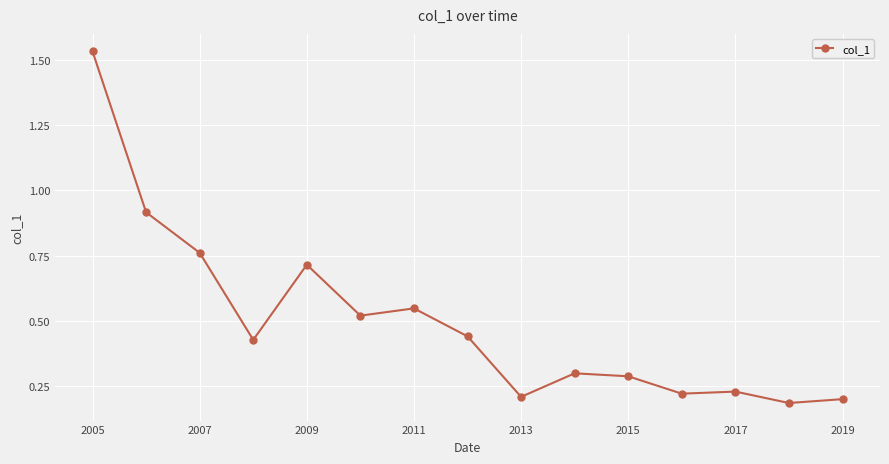

True or false: there are more than 1 points higher than both neighbors.

True